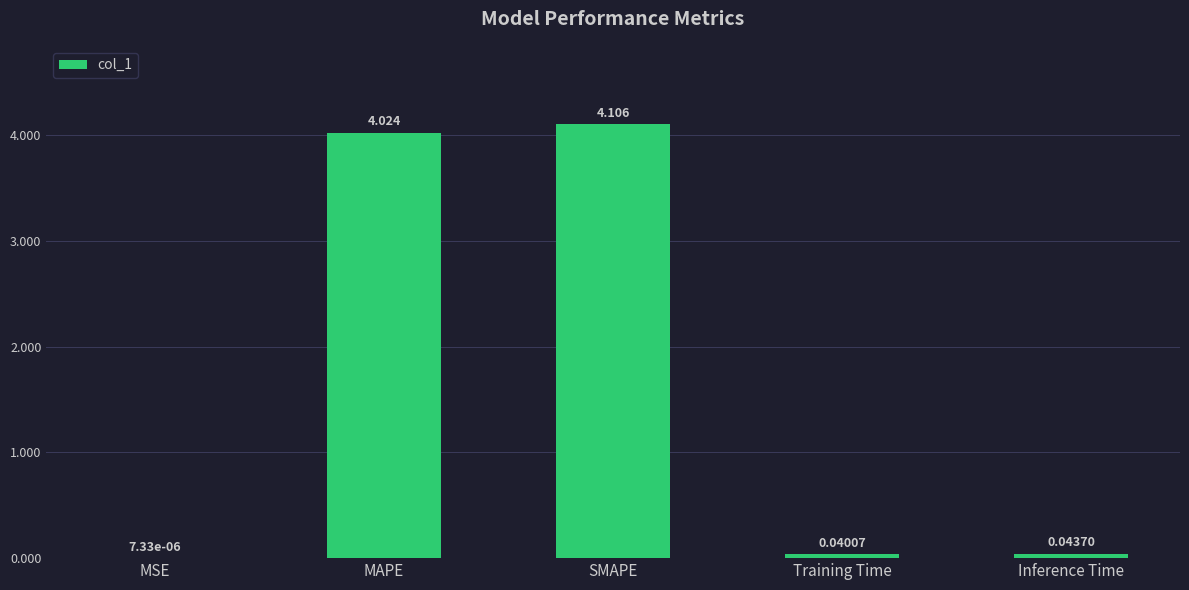

What is the maximum value shown in the chart?

4.1